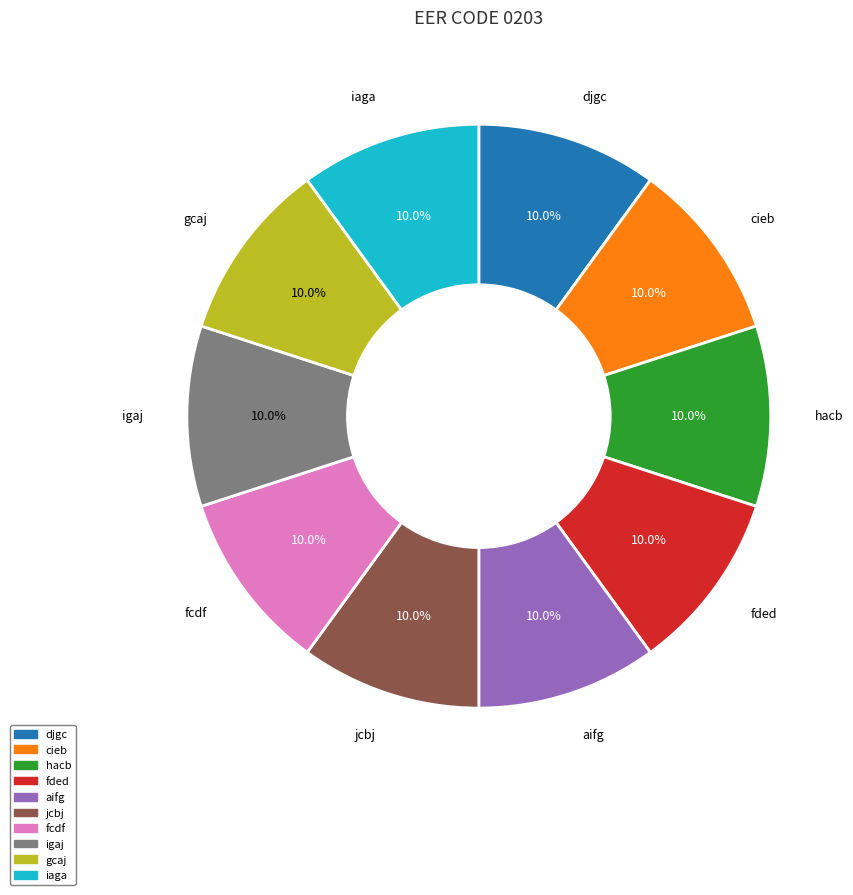

How many segments does this pie chart have?

10